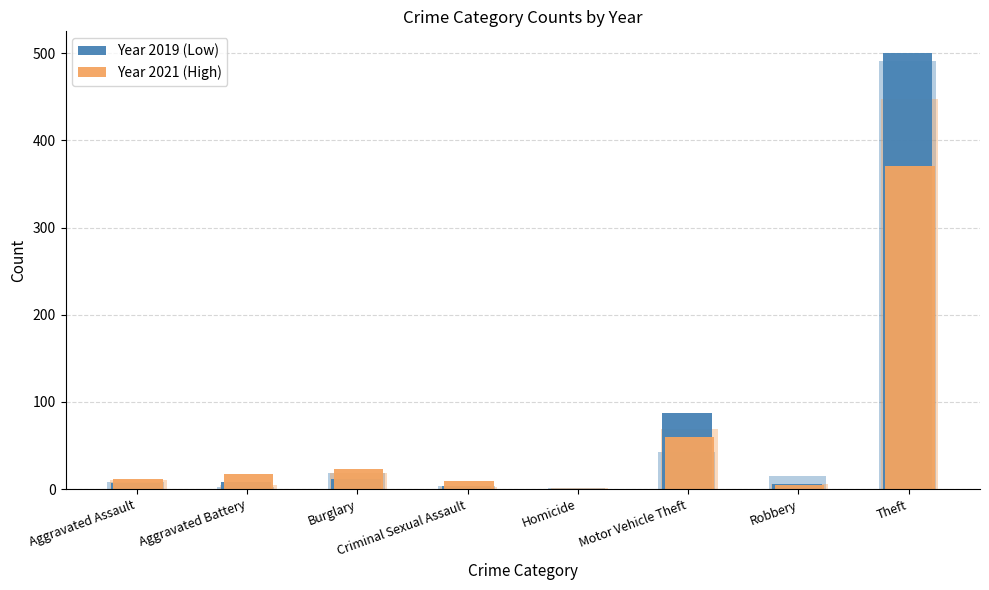

What is the total value across all series at Burglary?

35